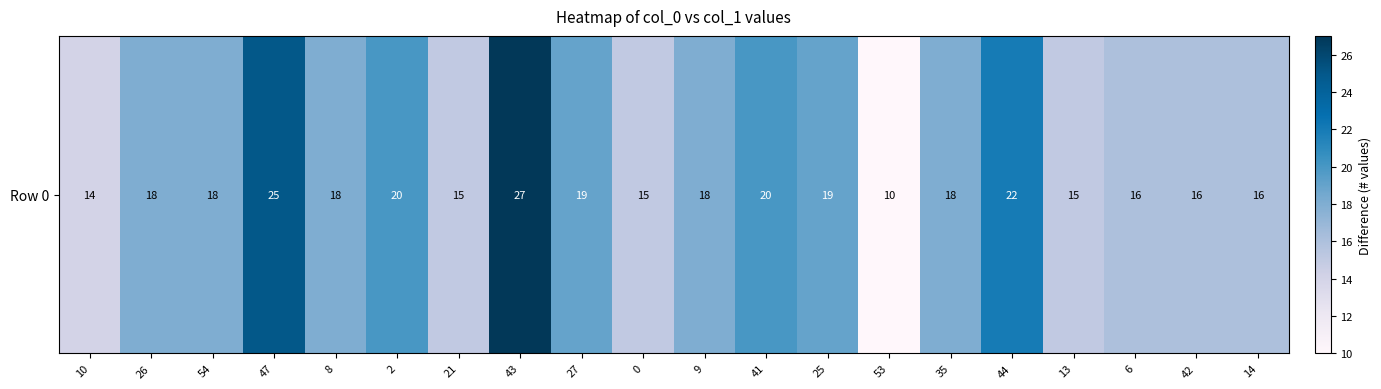

The chart shows a value of 15 at 13. True or false?

True